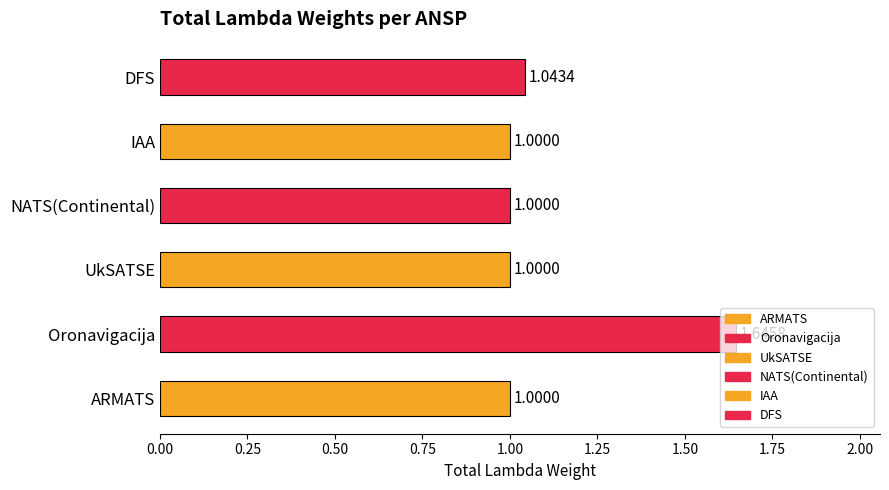

What is the difference between the maximum and minimum values?

0.6